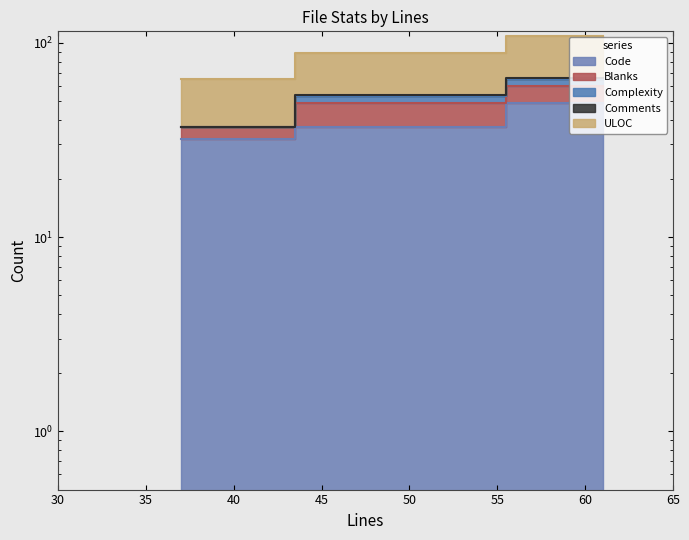

The value of Code at 50 is 37. True or false?

True